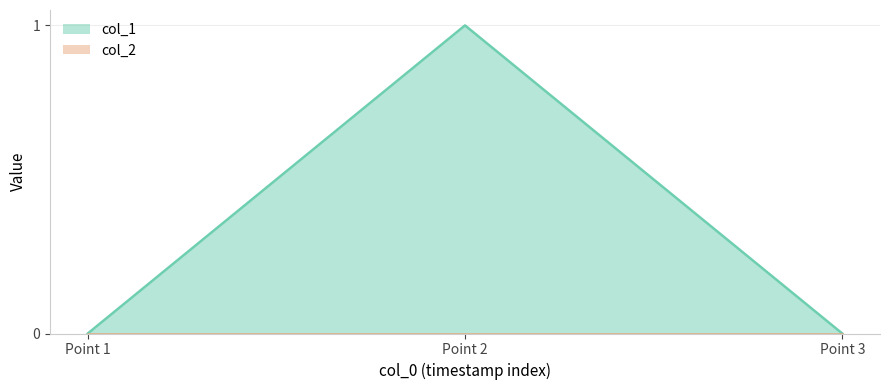

The col_1 series shows 2 at Point 2. True or false?

False